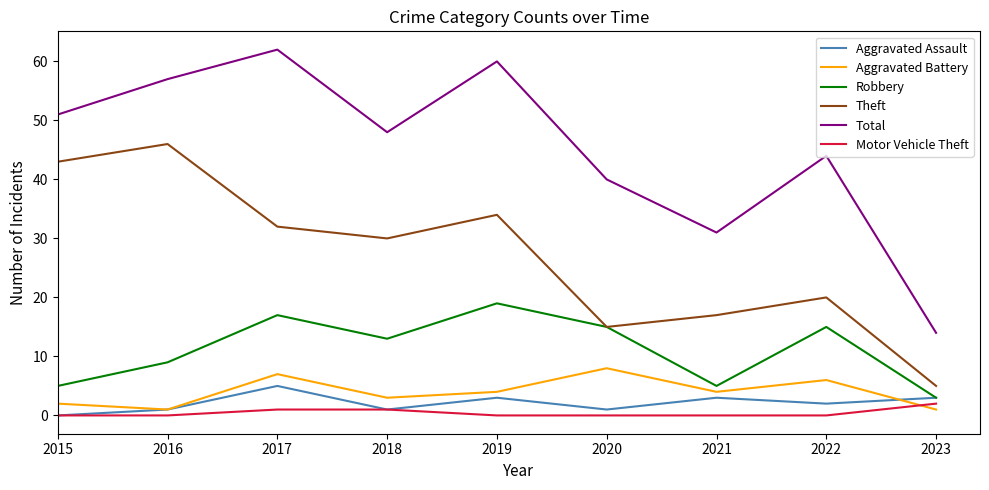

The value of Aggravated Battery at 2017 is 10. True or false?

False